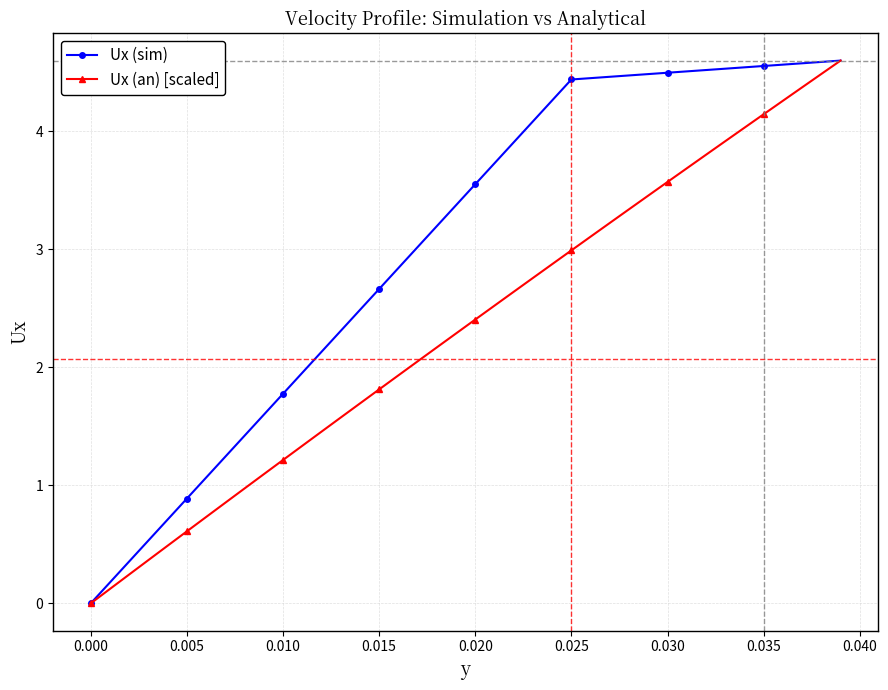

How many categories are shown in the chart?

40